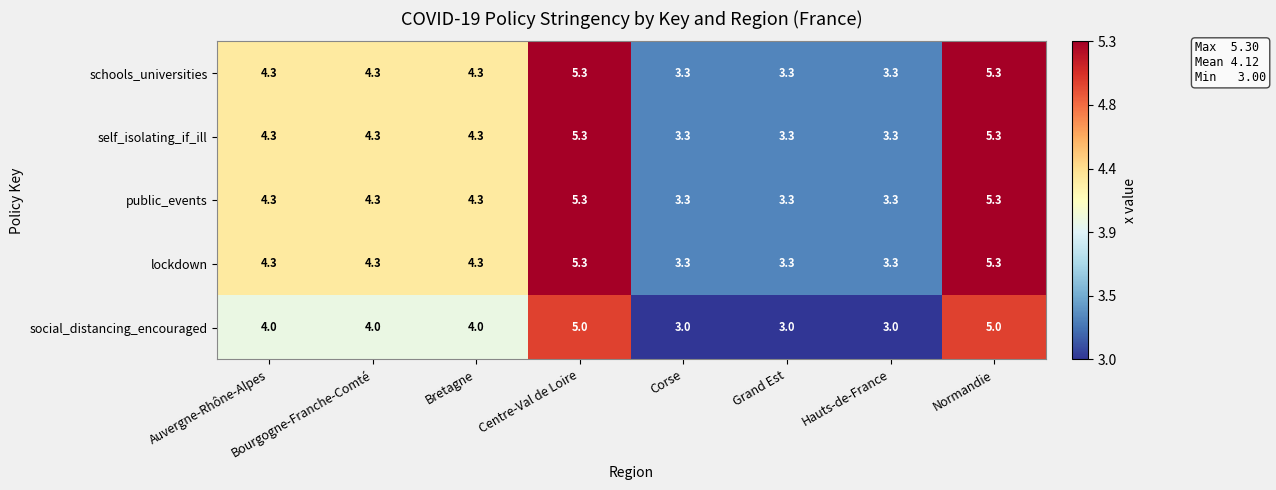

What is the smallest value displayed?

3.0